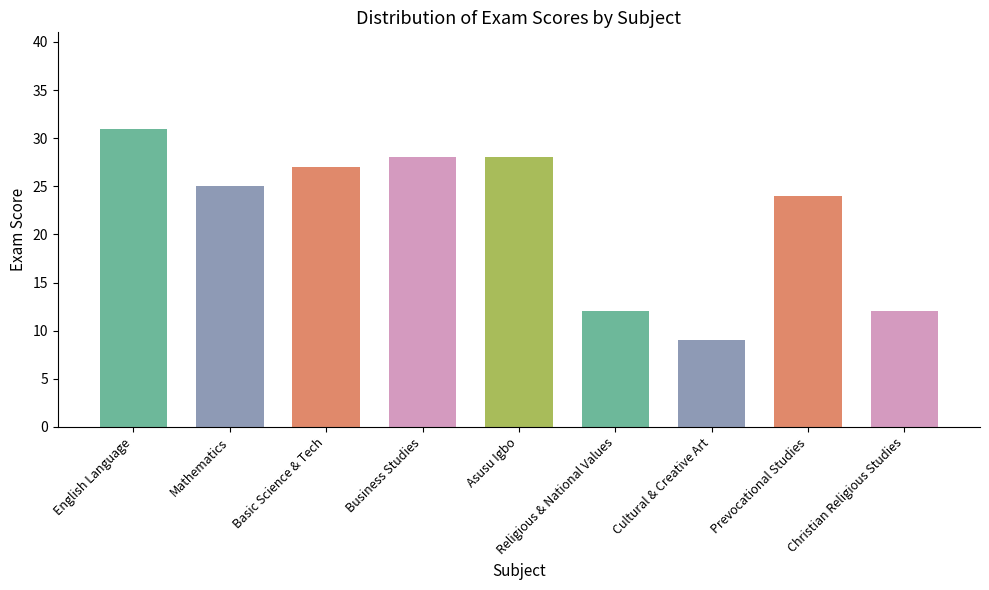

What is the label of the 8th bar from the left?

Prevocational Studies